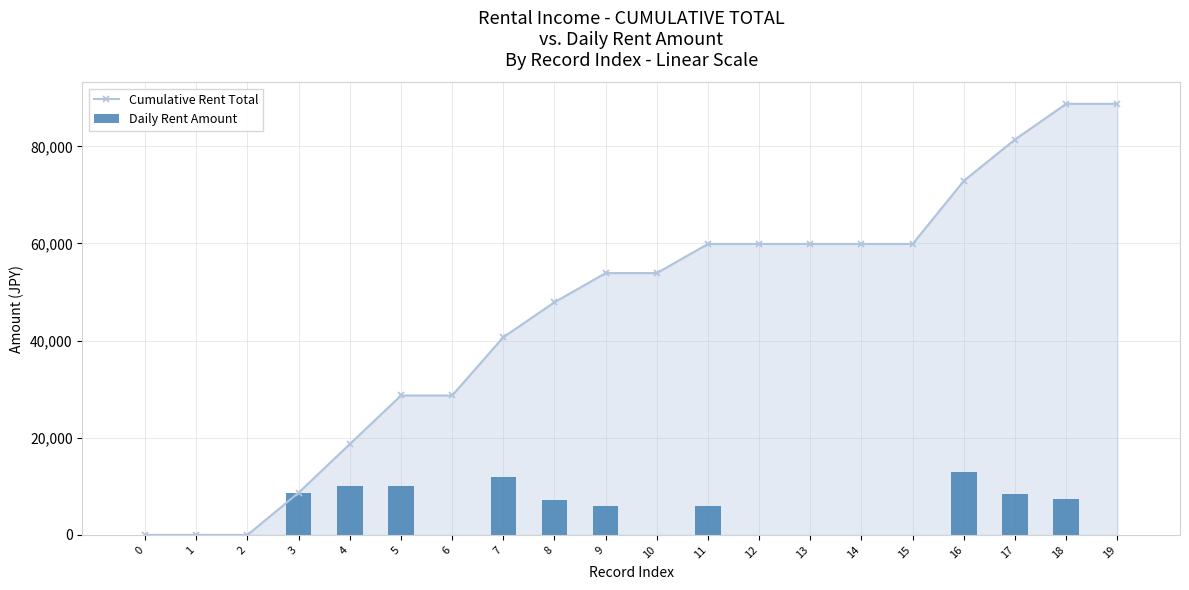

The Cumulative Rent Total series shows 59900 at 13. True or false?

True